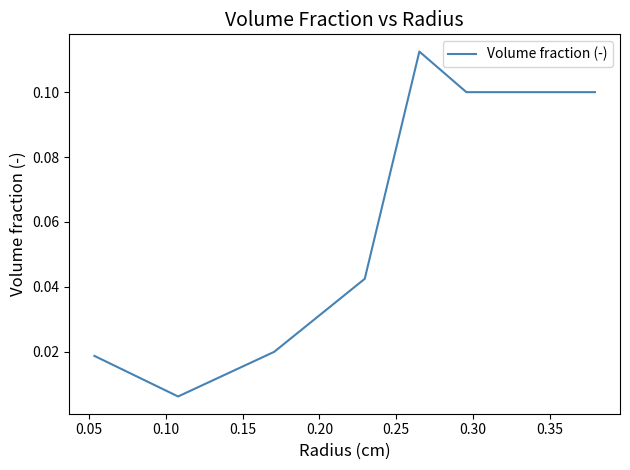

What is the sum of all values?

0.5